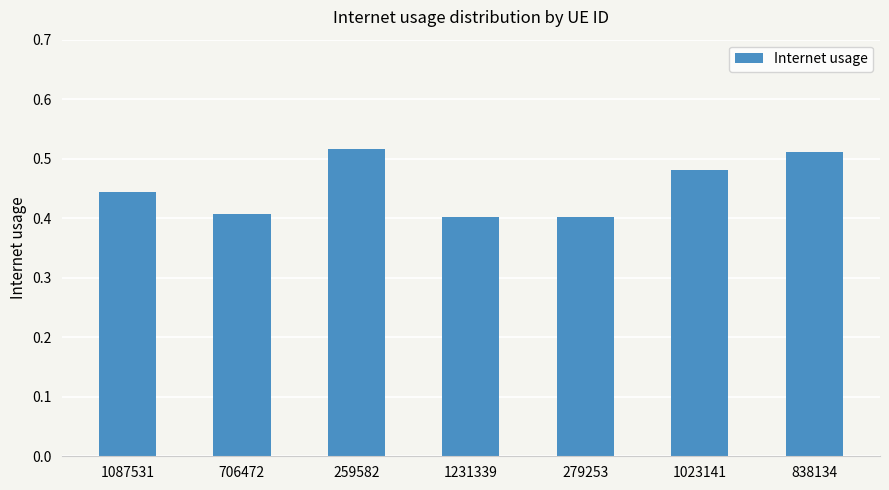

True or false: the data shows 0.2 at 1231339.

False